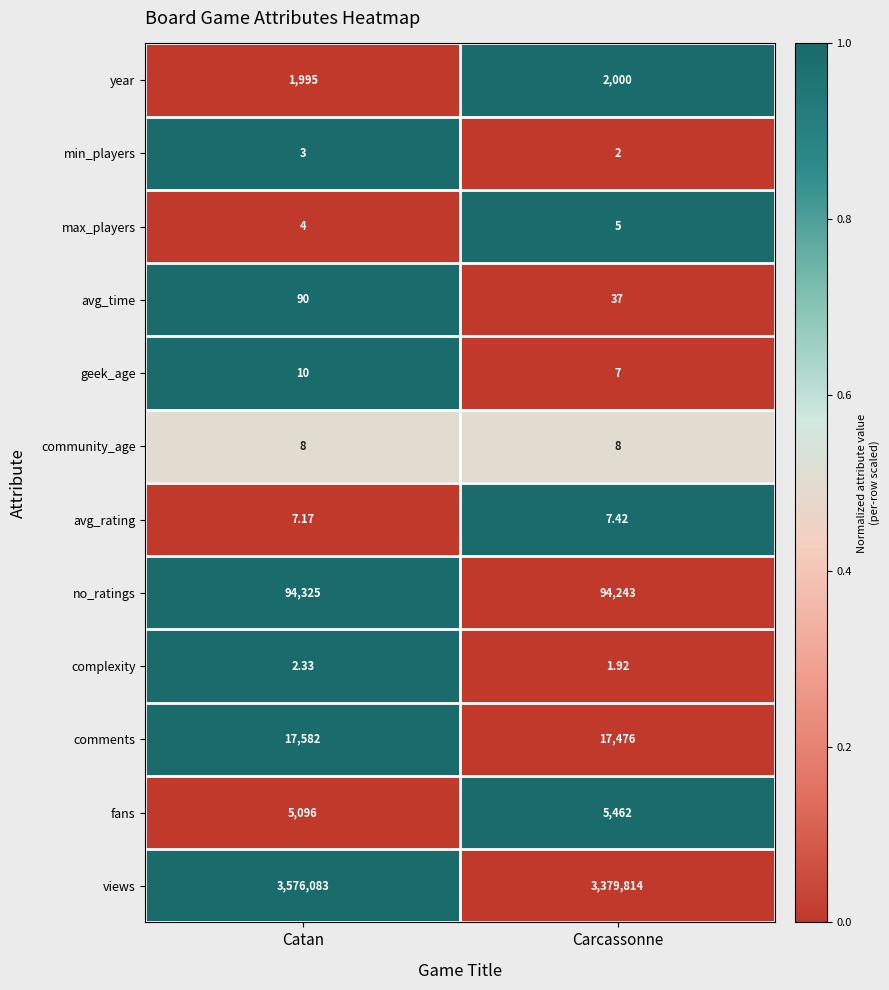

Where is geek_age nearest to the value 8?

Carcassonne